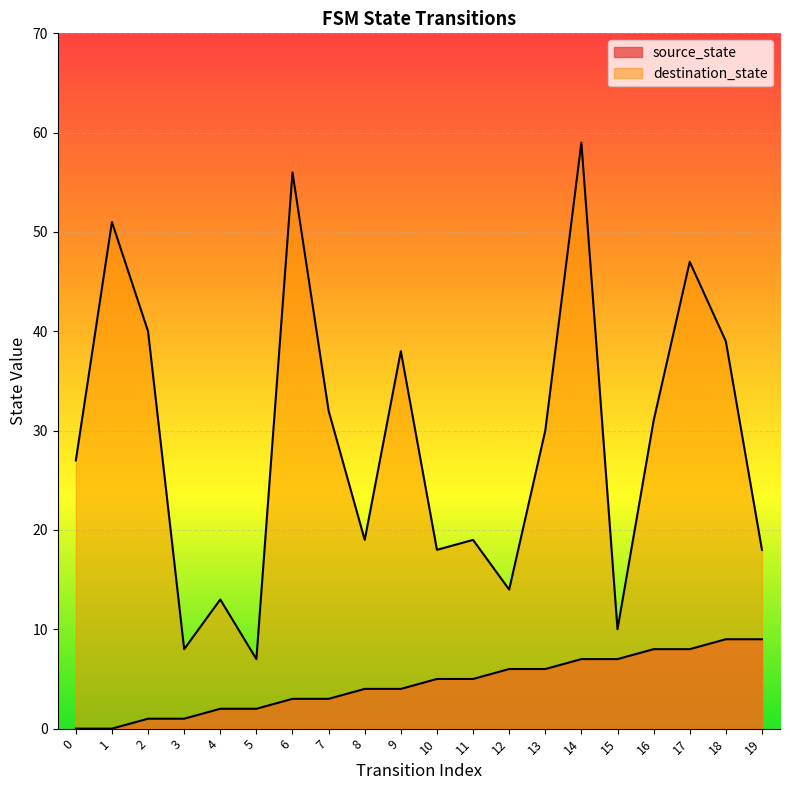

True or false: source_state has more than 2 points higher than both neighbors.

False